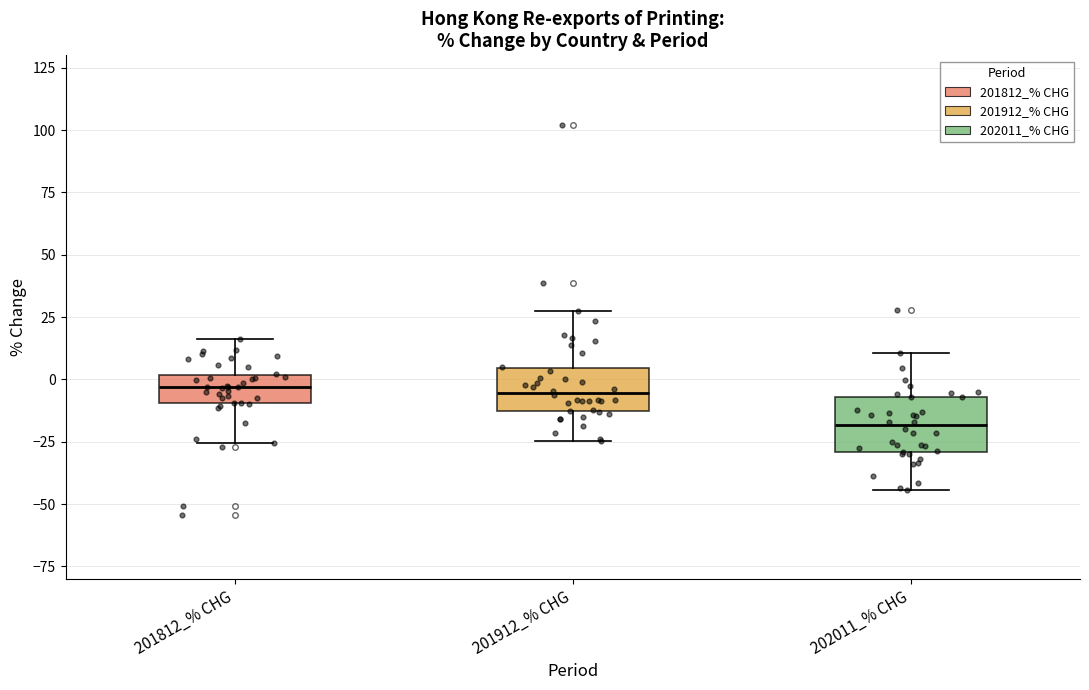

Reading left to right, transcribe this box plot: for each box, give where its median line is, the range the box spans, and where its two whiskers end, as read against the y-axis. The values are not printed on the chart, so give them approximately, as read against the axis.

201812_% CHG: median -5, box -10 to 0, whiskers -25 to 15
201912_% CHG: median -5, box -10 to 5, whiskers -25 to 25
202011_% CHG: median -20, box -30 to -5, whiskers -45 to 10